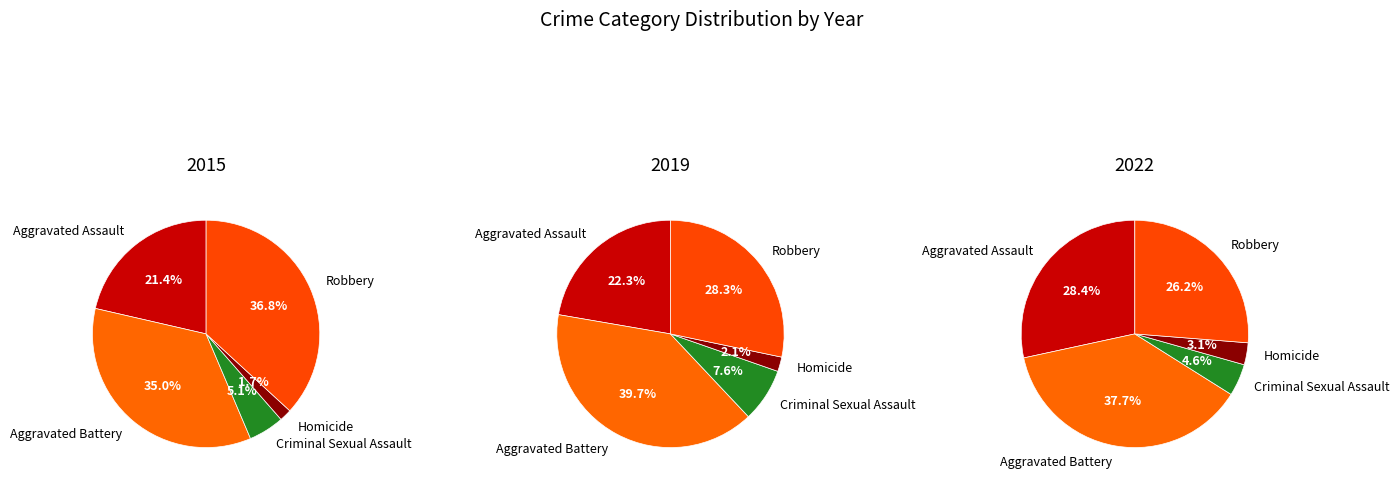

Is Homicide the majority of the pie?

No